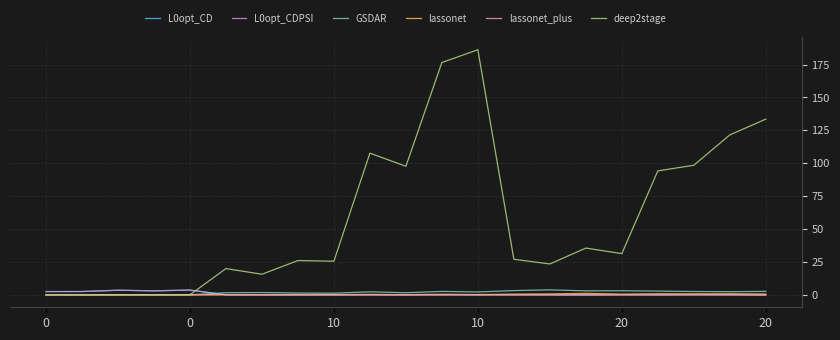

Which series has the largest range (max minus min)?

deep2stage